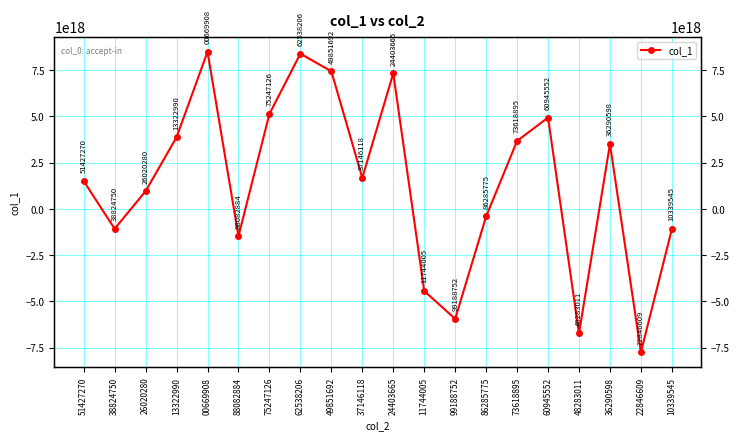

What is the label of the 3rd point from the left?

26020280